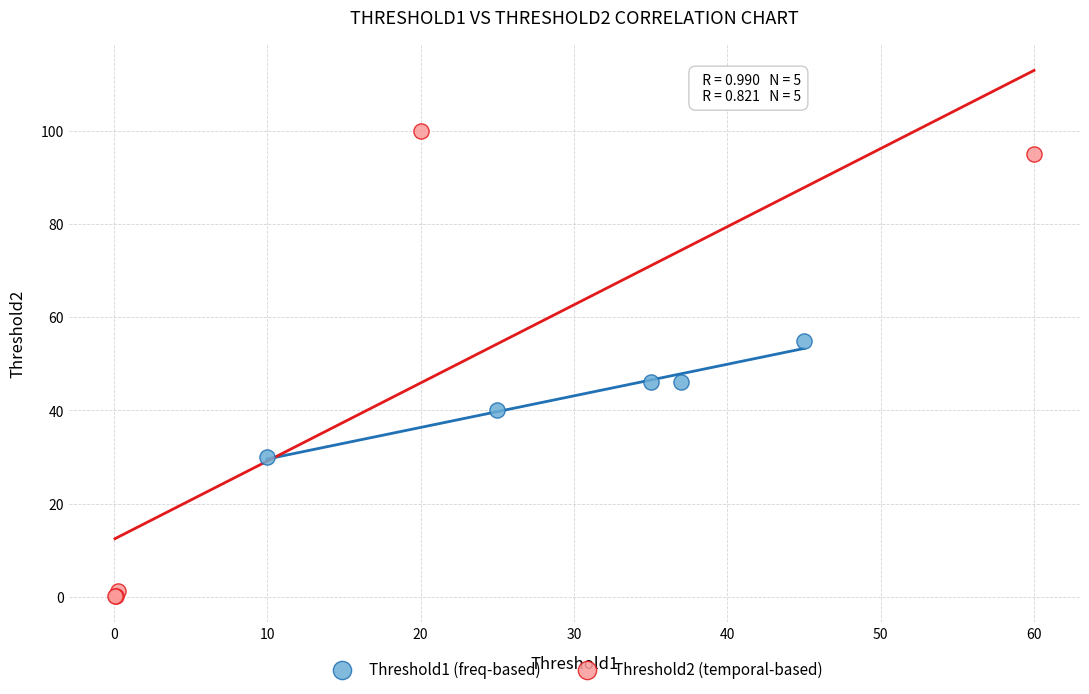

Which series has the widest spread of Y values?

Threshold2 (temporal-based)